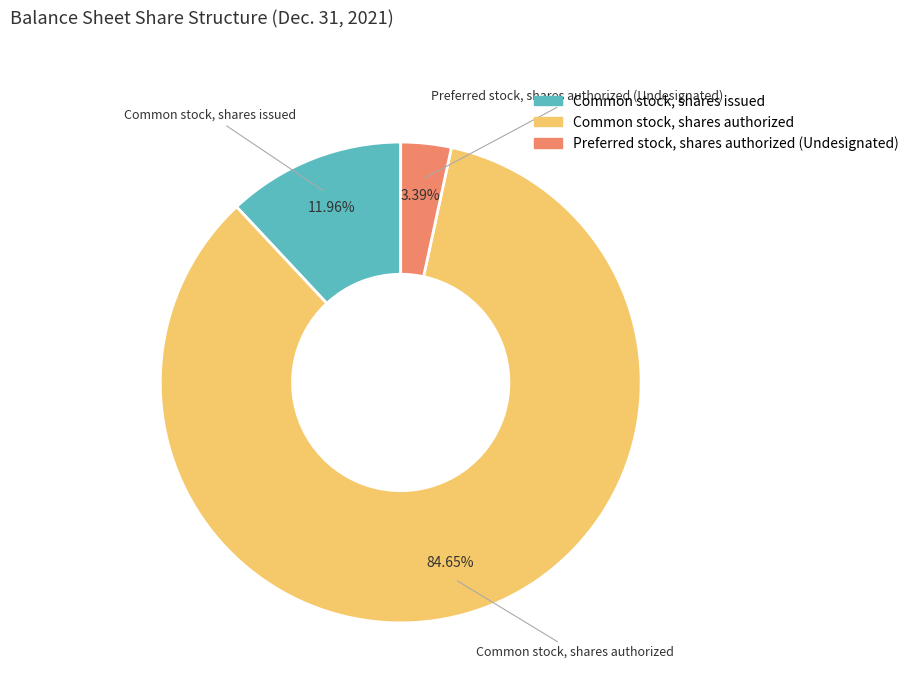

What percentage is the Preferred stock, shares authorized (Undesignated) slice, to the nearest percent?

3%